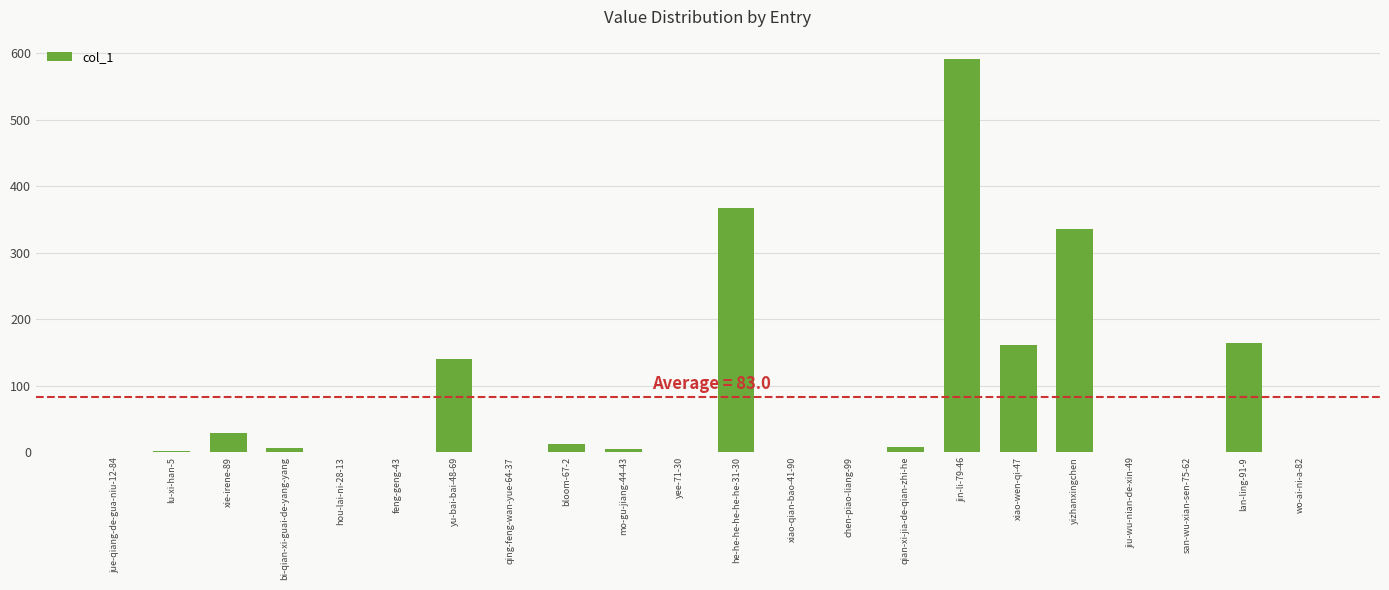

Is it true that the value at jue-qiang-de-gua-niu-12-84 is 0?

True